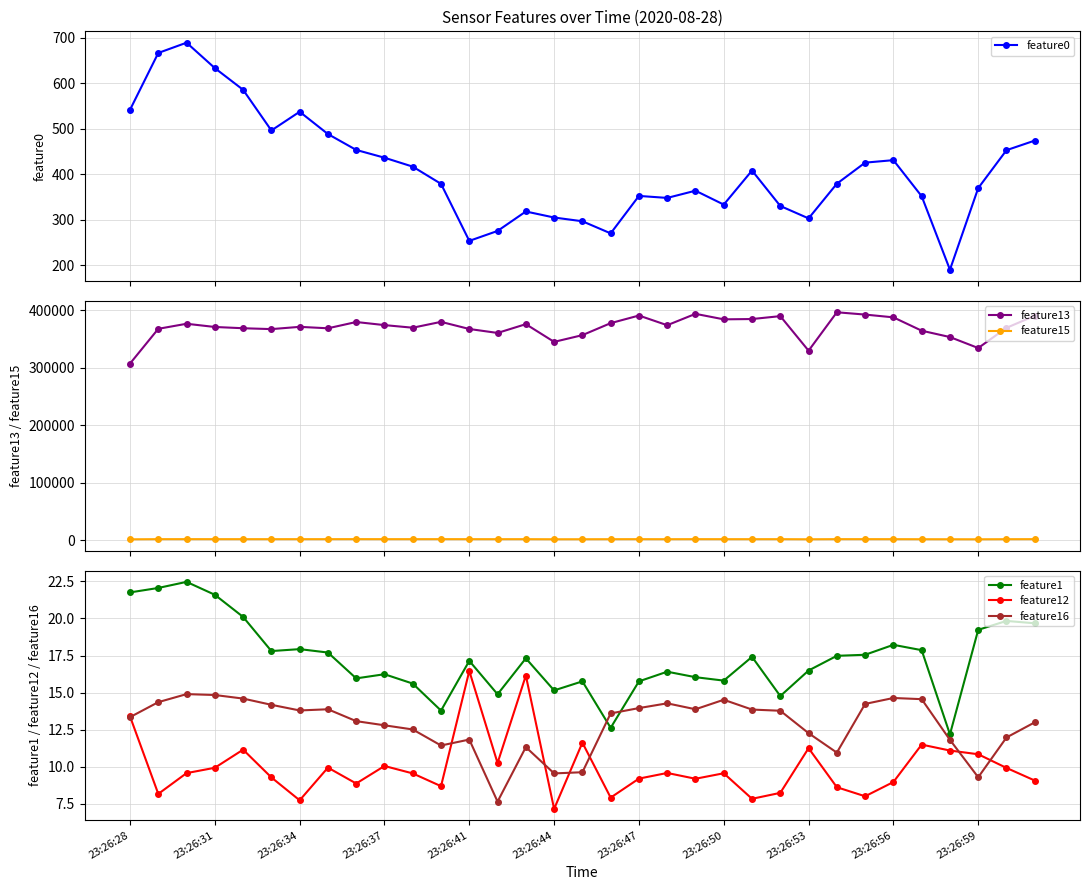

What is the sum of the feature13 values at 29 and 19?

727463.0